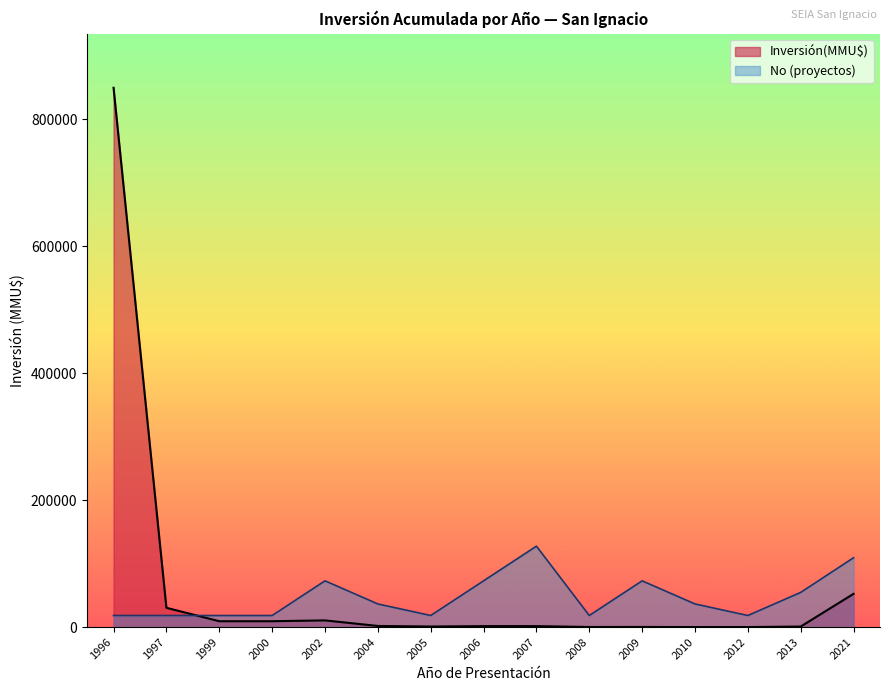

The chart shows a value of -269491 at 2012. True or false?

False